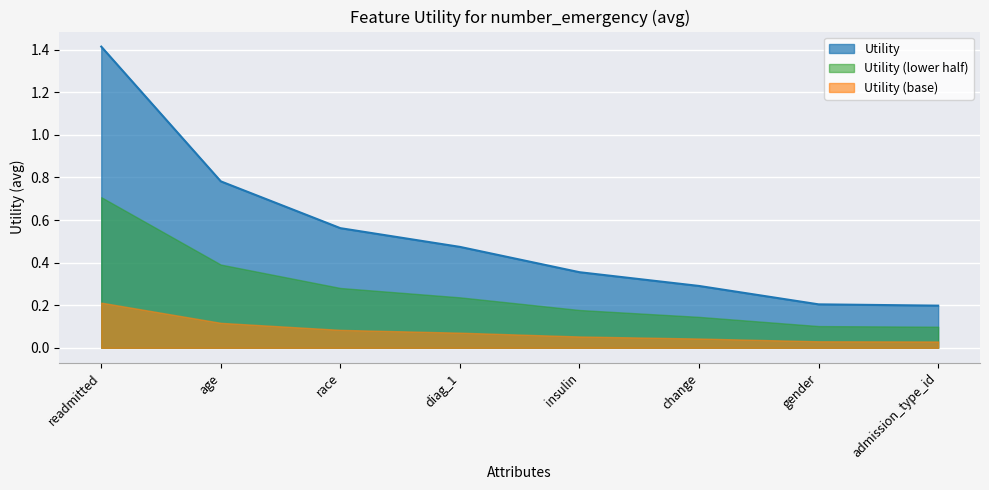

At which category does the chart reach its peak across all series?

readmitted